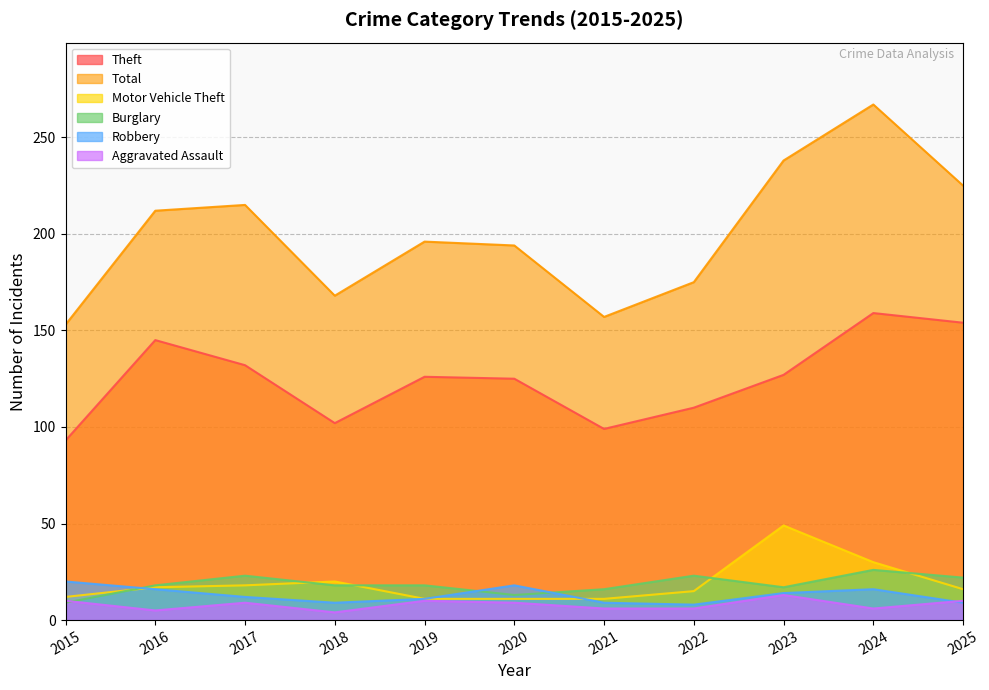

List the labels in order of Burglary value, smallest first.

2015, 2020, 2021, 2023, 2016, 2018, 2019, 2025, 2017, 2022, 2024